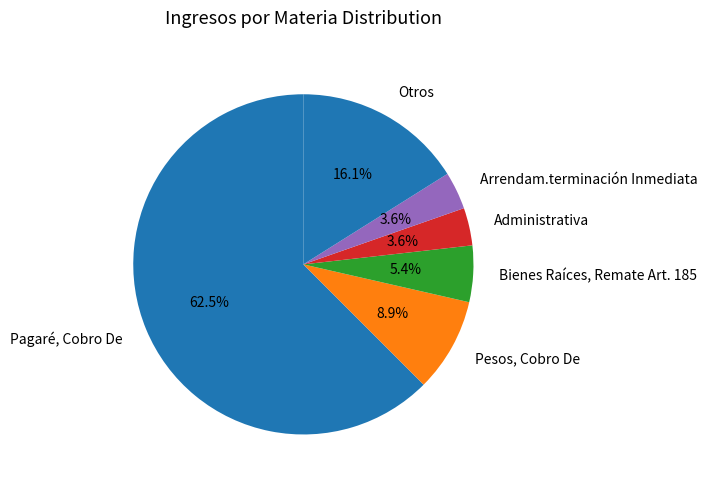

Is there a majority slice in this chart?

Yes